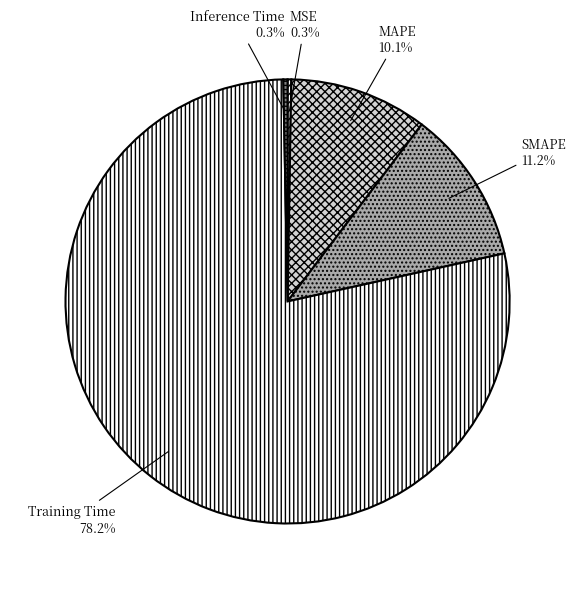

What percentage do SMAPE and Inference Time together represent?

11.5%